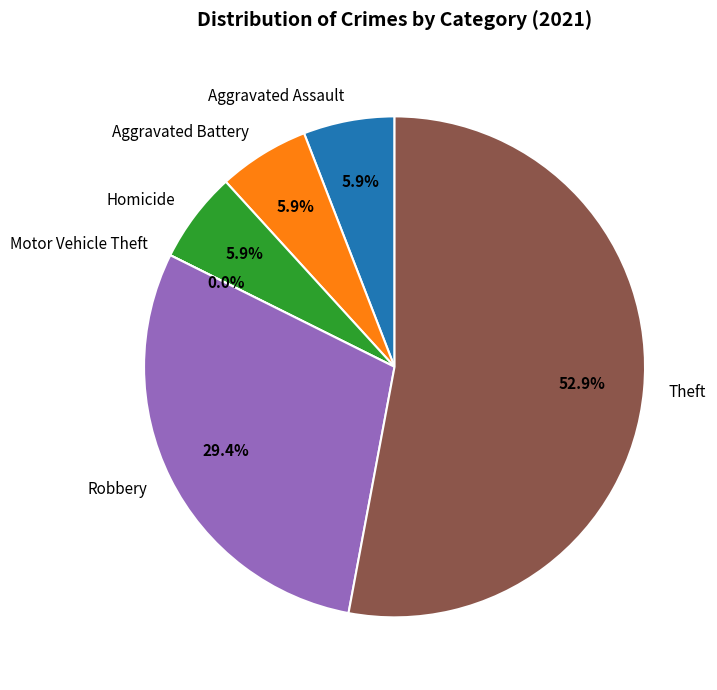

Combined, do Theft and Homicide account for over 50%?

Yes